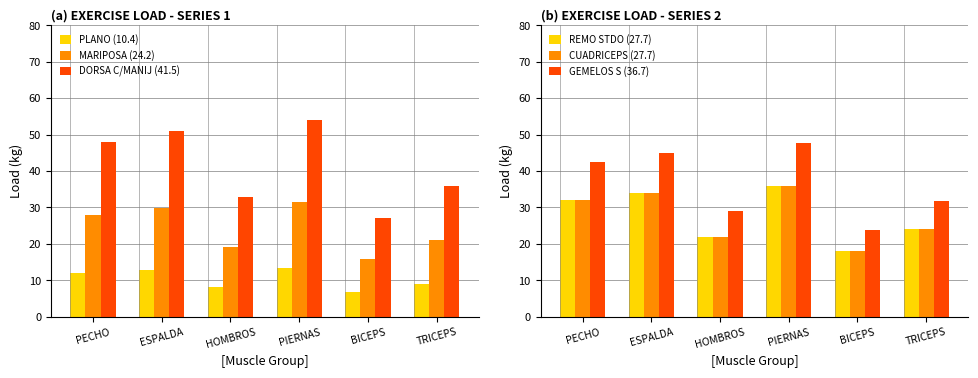

What is the smallest value displayed?

6.8